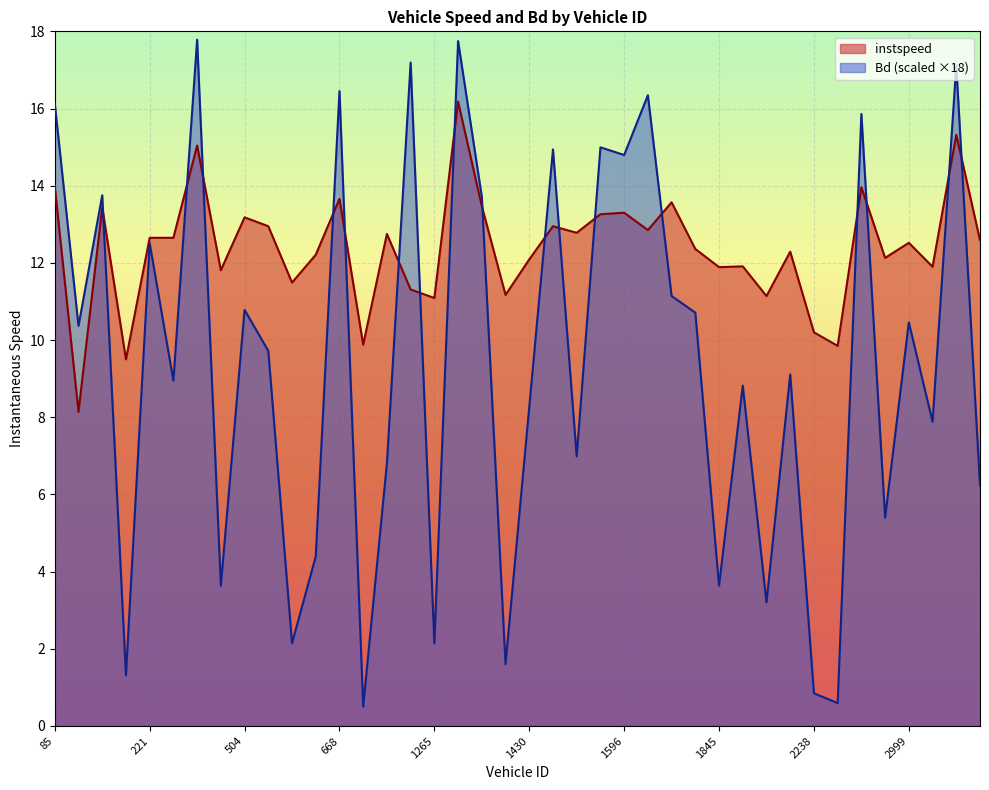

The instspeed series shows 16.3 at 2999. True or false?

False